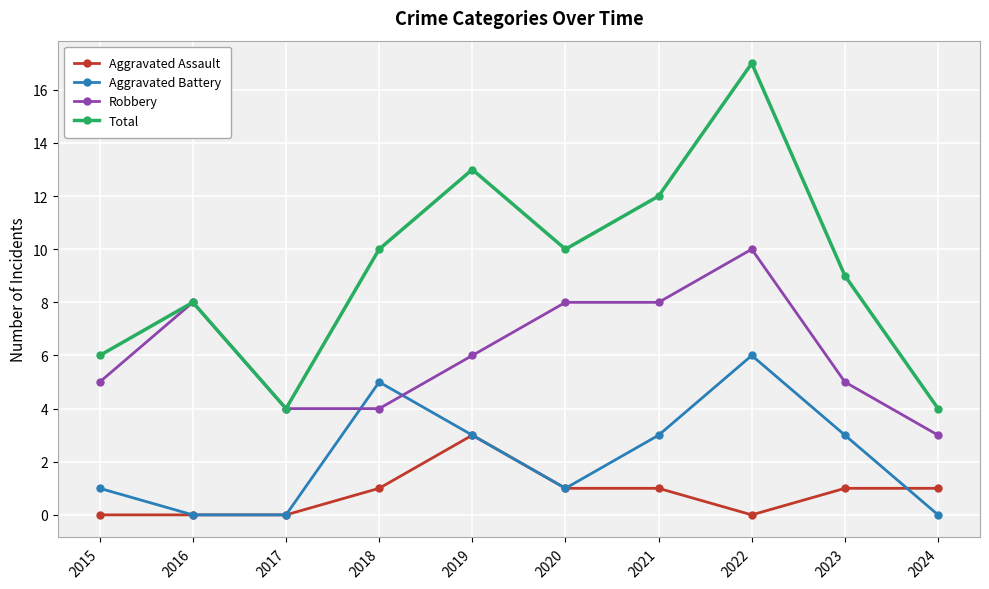

What is the sum of all Total values?

93